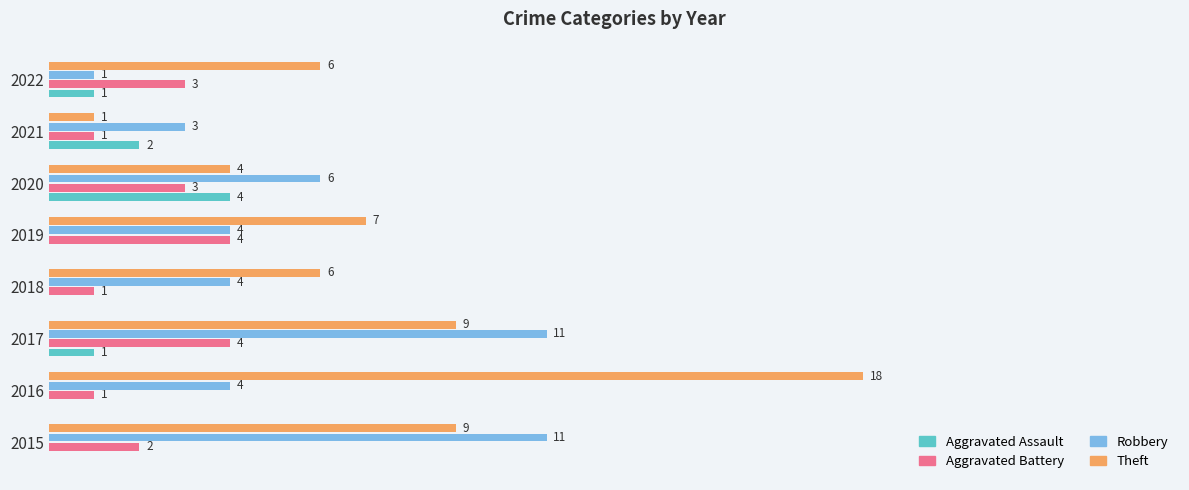

Which series has the largest total across all categories?

Theft